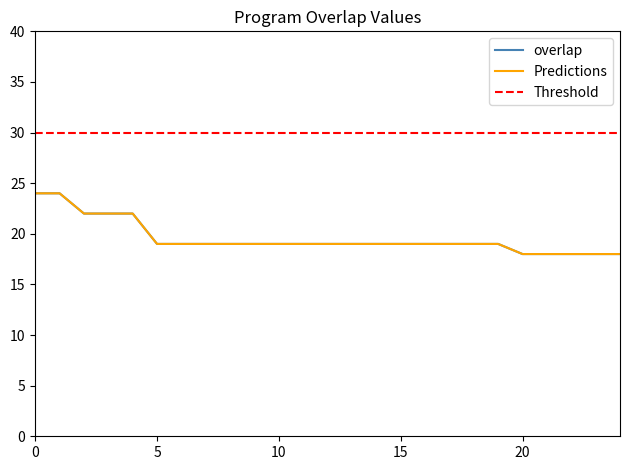

What is the average value?

20